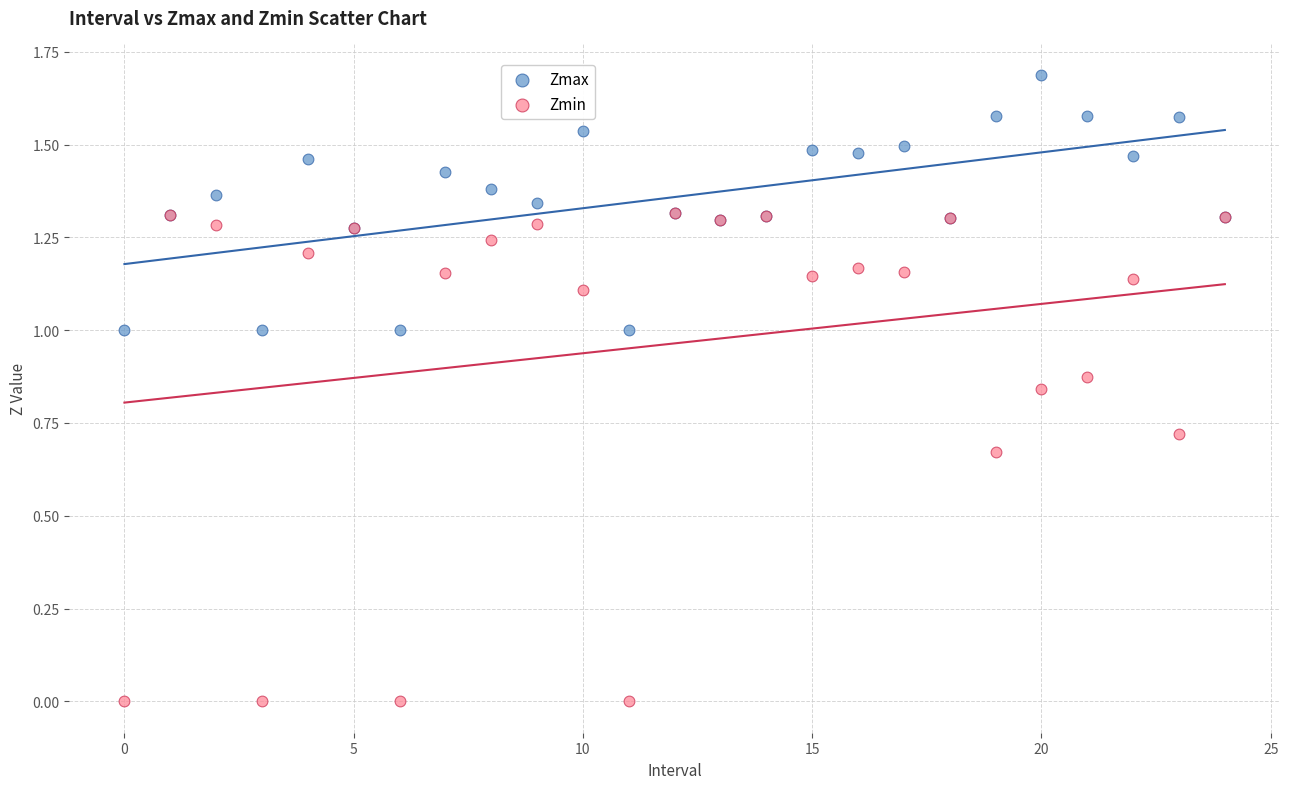

Which series has the largest Y range (max minus min)?

Zmin